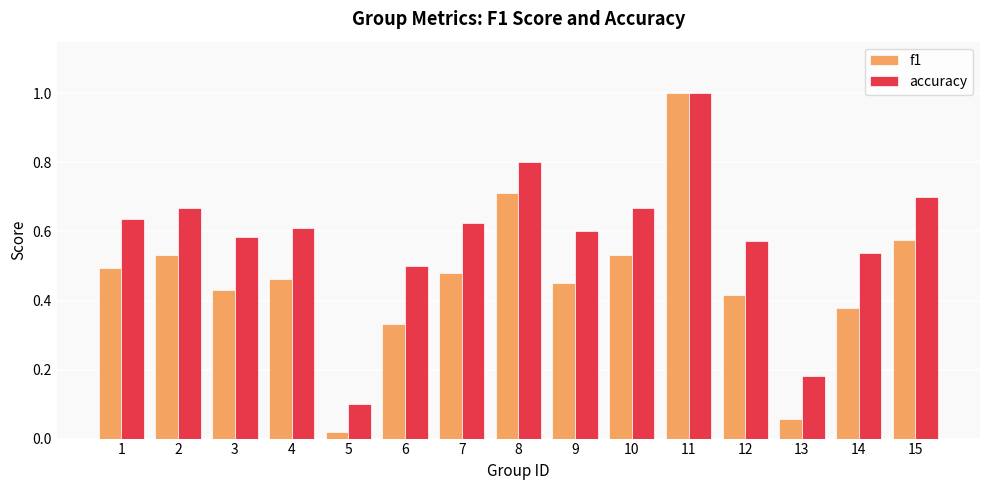

Is the value of accuracy at 4 greater than the value of f1 at 12?

Yes